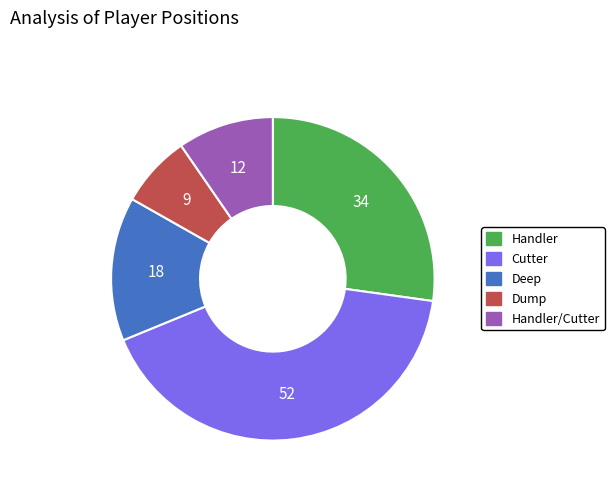

Is the sum of Deep and Dump greater than half?

No